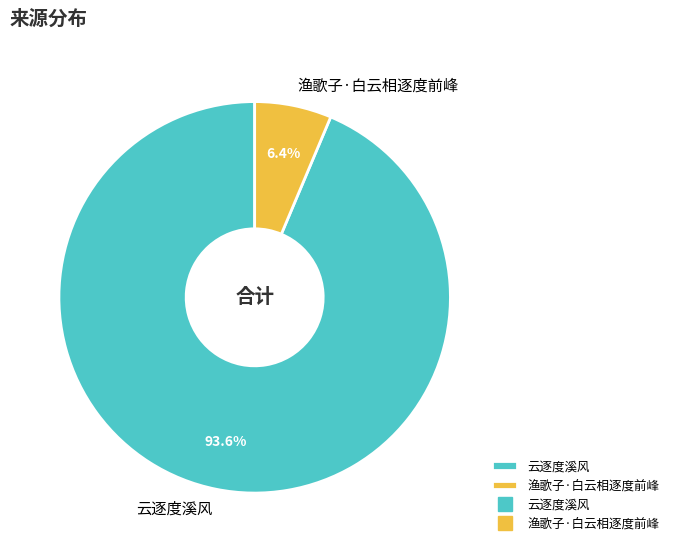

Is it true that 渔歌子·白云相逐度前峰 is 1% of the pie?

False